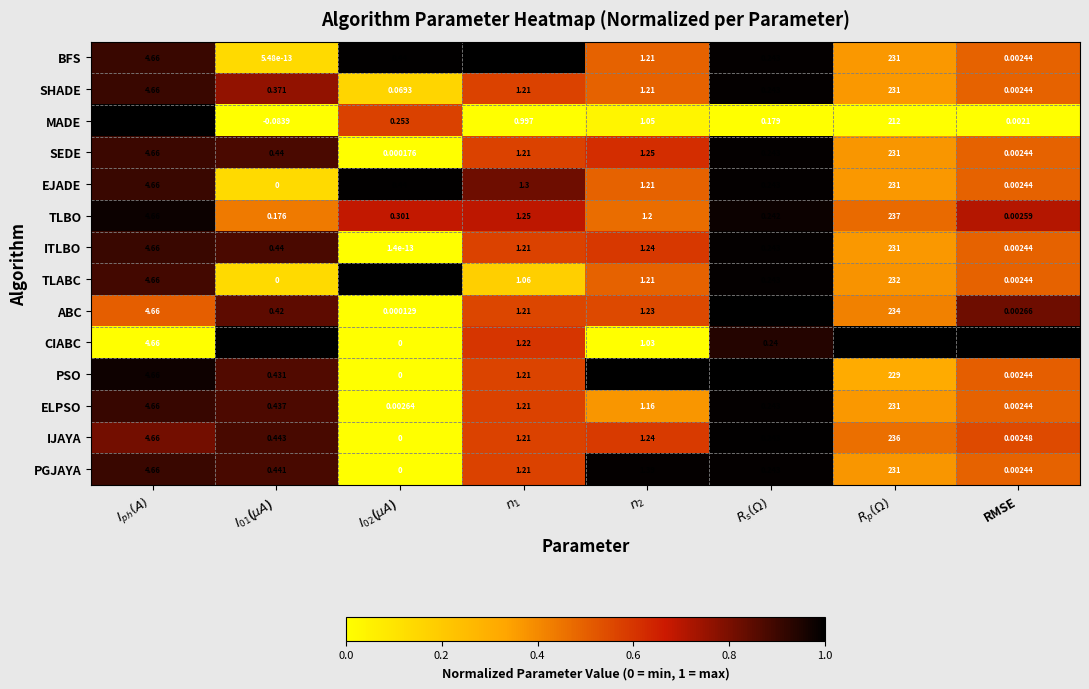

Which series has the largest range (max minus min)?

CIABC